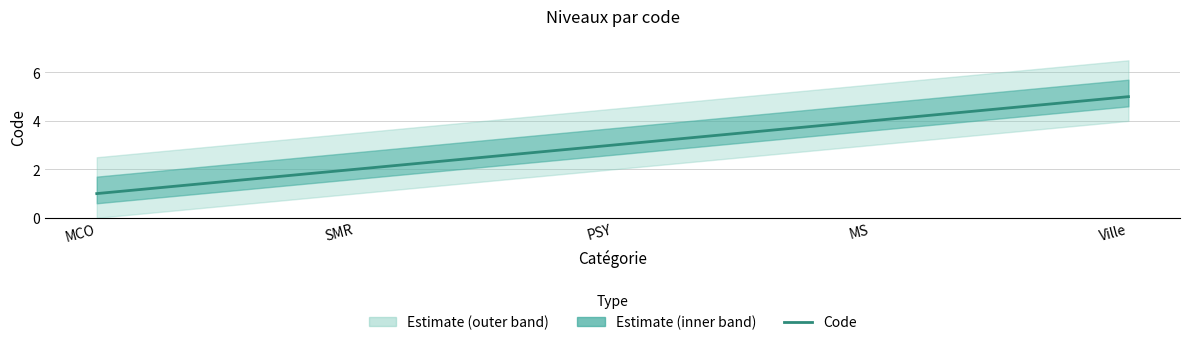

Rank the categories by value from lowest to highest.

MCO, SMR, PSY, MS, Ville